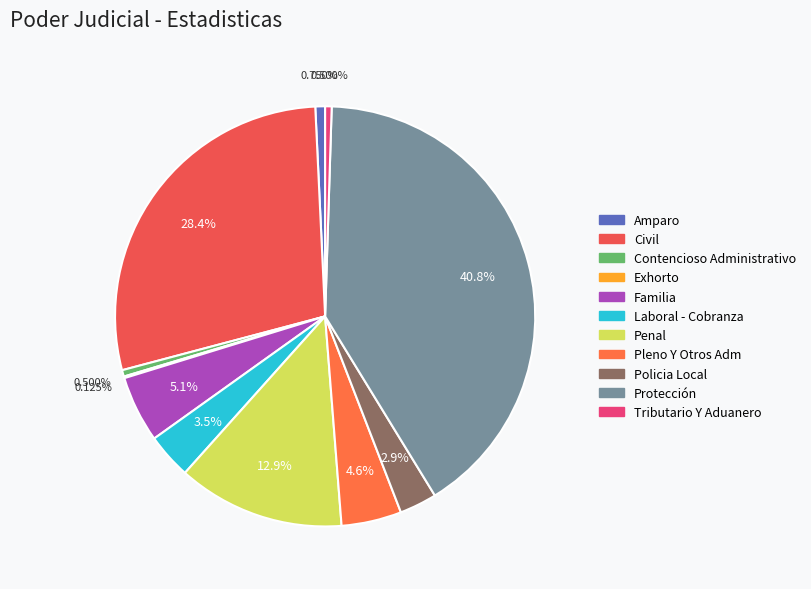

What percentage is the Penal slice, to the nearest percent?

13%